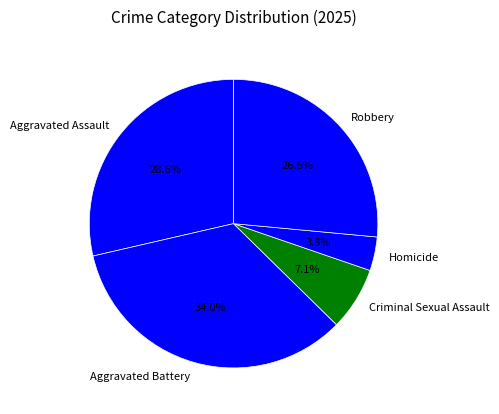

Between Aggravated Battery and Aggravated Assault, which is larger?

Aggravated Battery